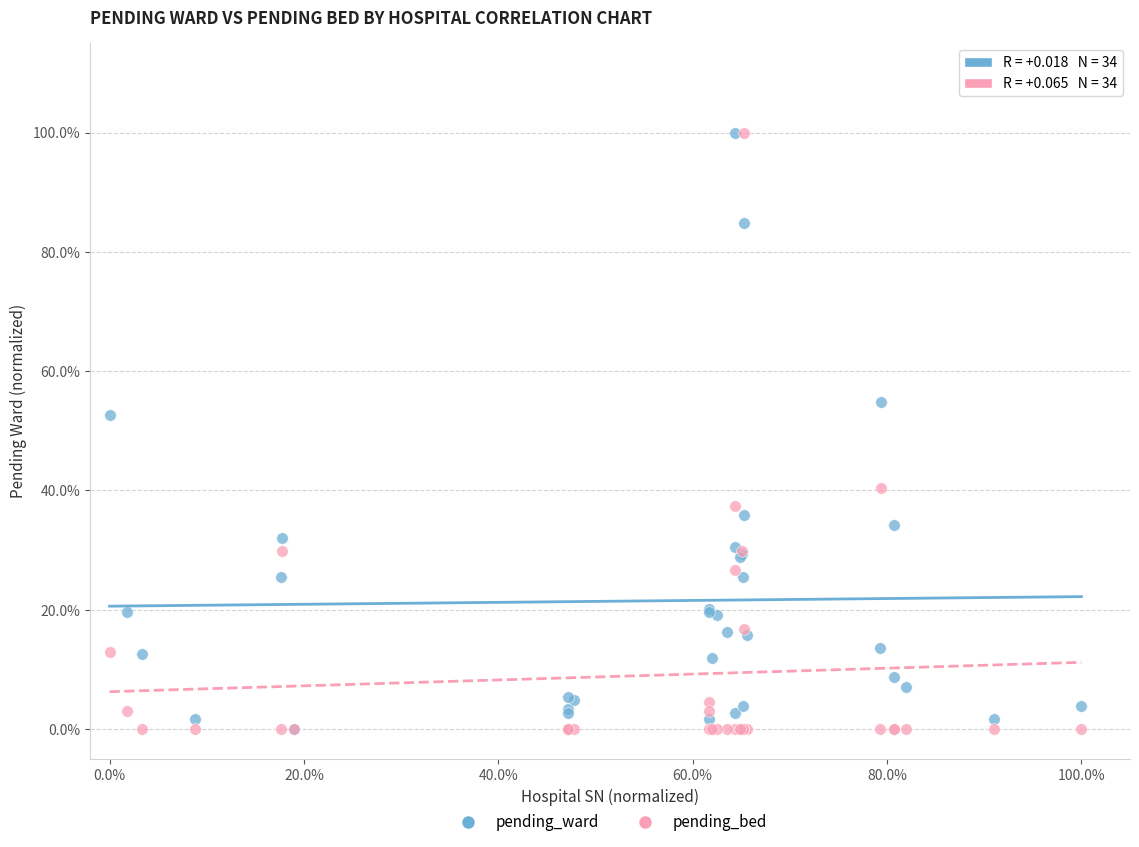

What are all the series names shown in the legend?

pending_ward, pending_bed